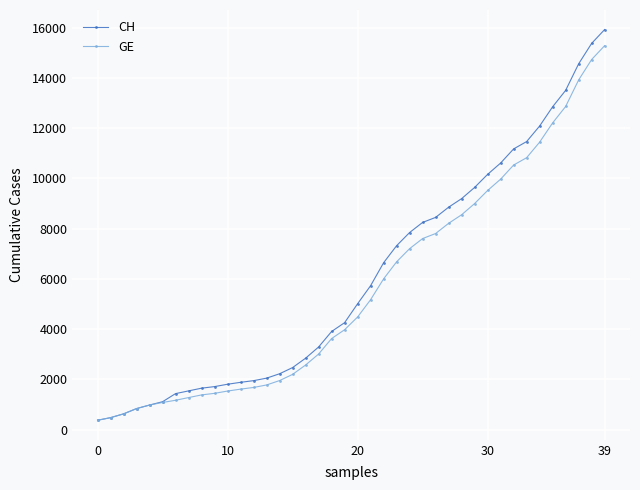

What is the value of the GE point at the 18th from the left?

3010